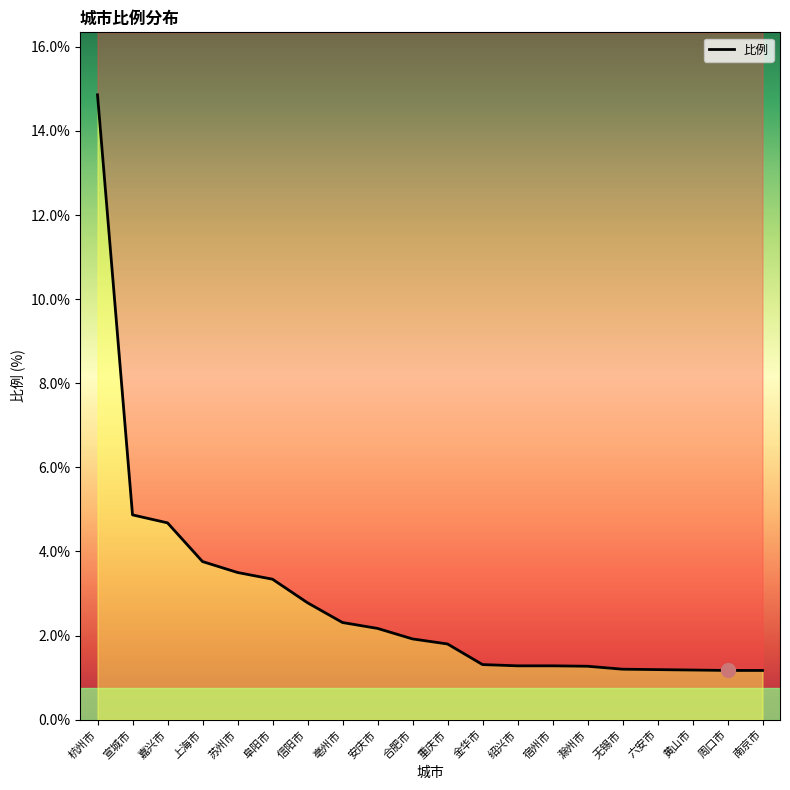

What is the label of the 6th point from the right?

滁州市